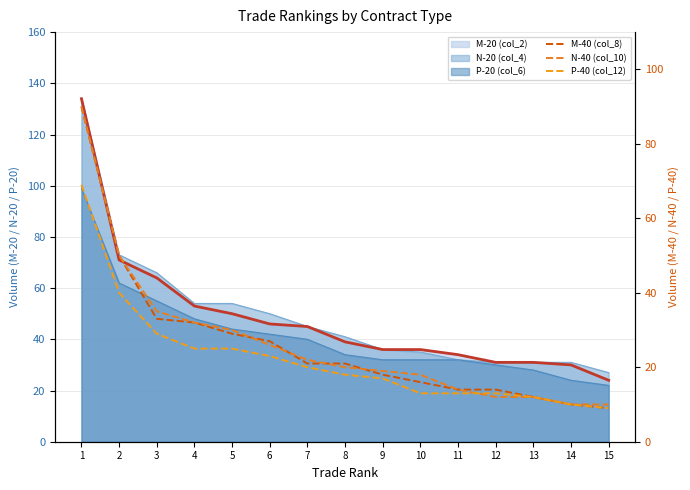

What is the value of the N-40 (col_10) point at the 2nd from the left?

50